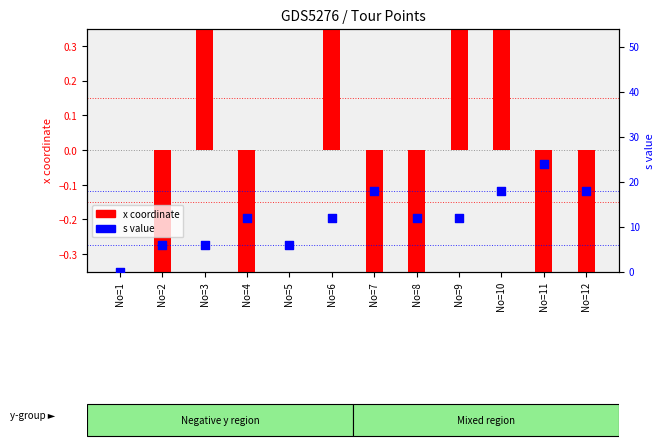

What are all the series names shown in the legend?

x coordinate, s value